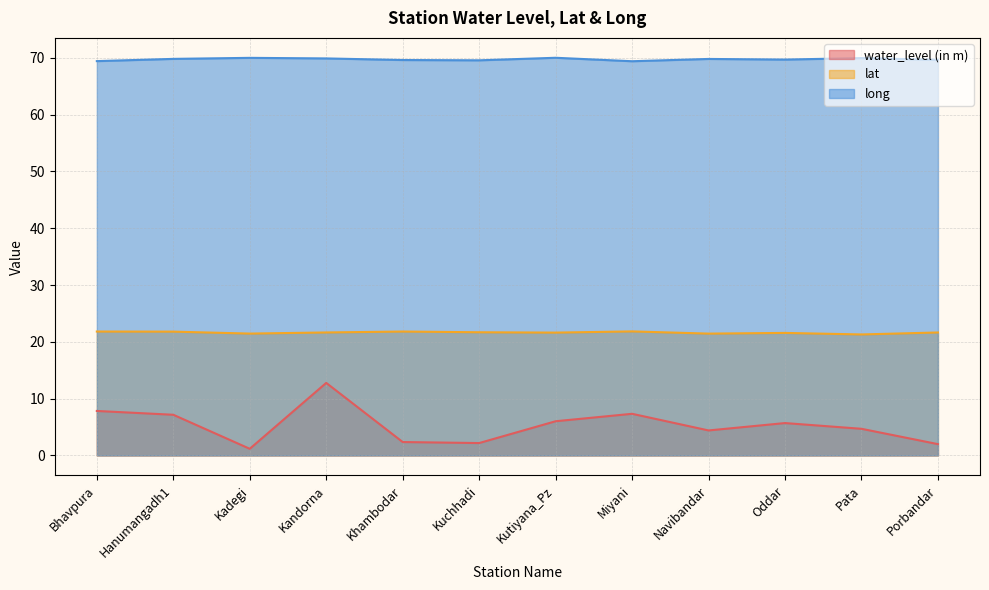

The value of long at Kutiyana_Pz is 115.4. True or false?

False